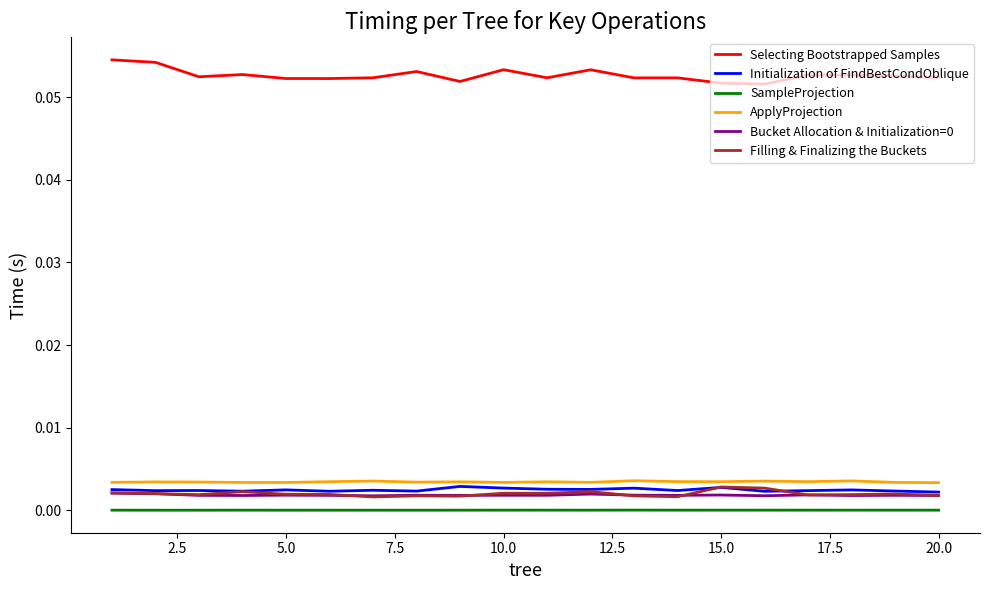

How many Initialization of FindBestCondOblique values are between 0 and 1?

20